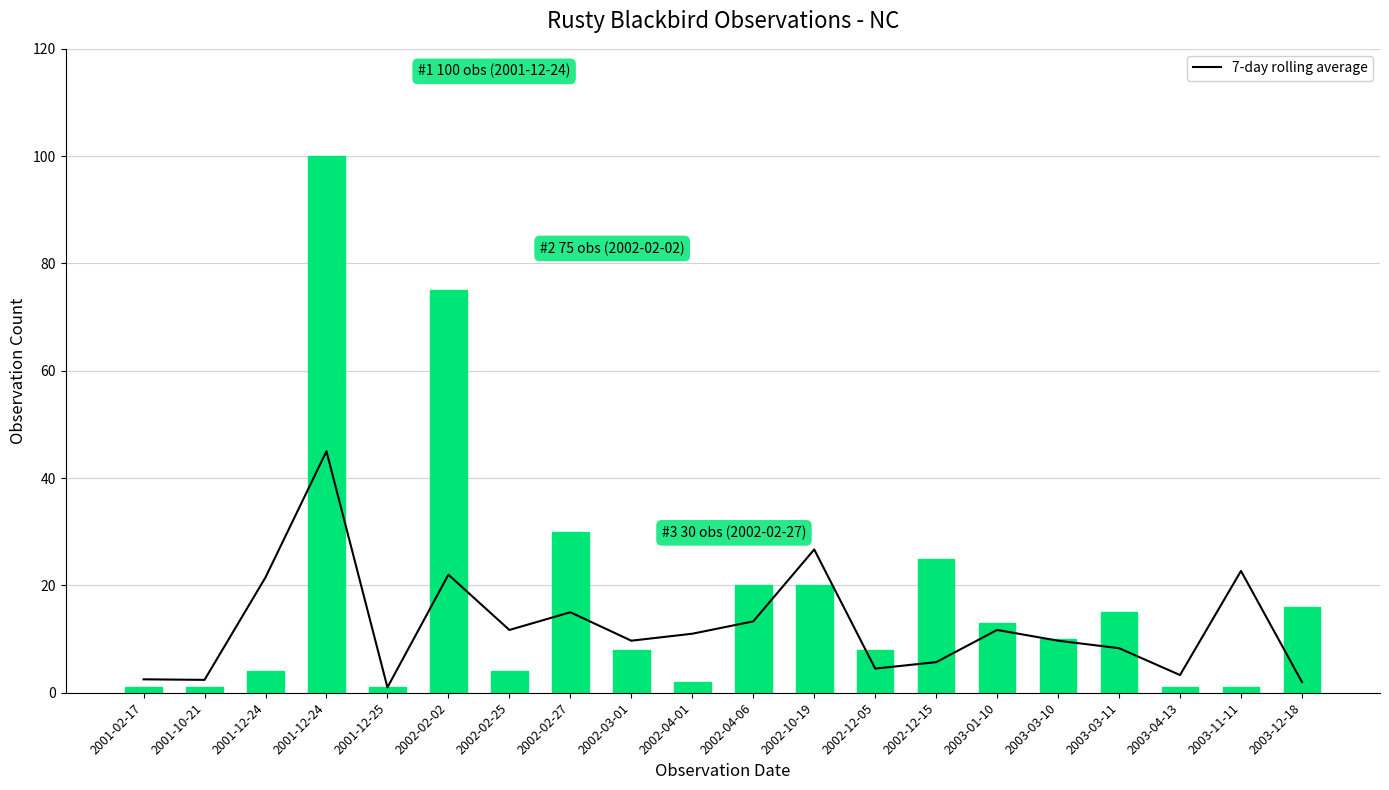

Which category has the highest value across all series?

2001-12-24